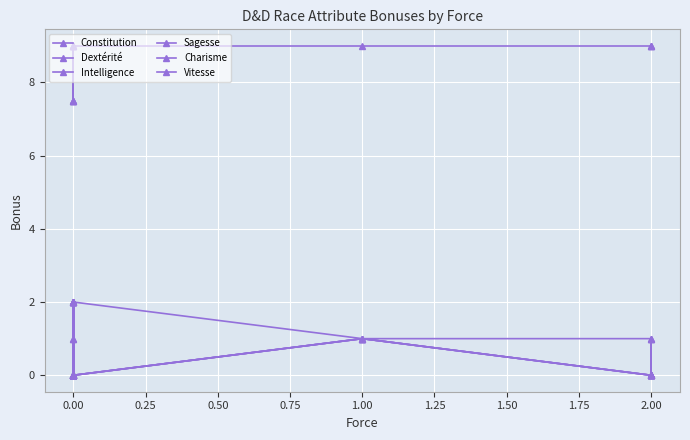

How many positive values does the Intelligence series have?

3